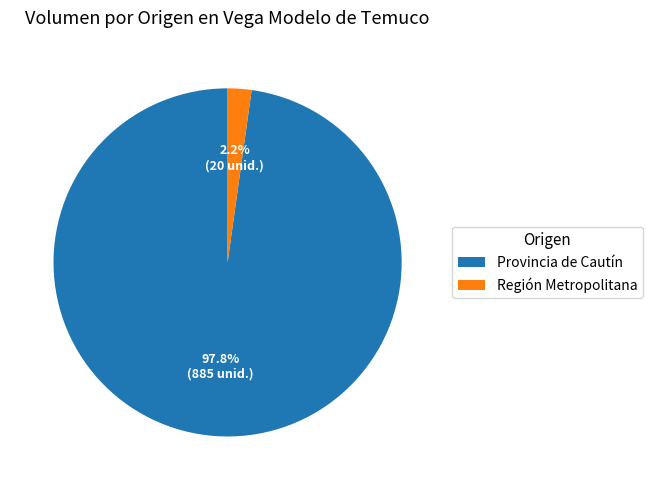

Do Región Metropolitana and Provincia de Cautín together represent more than half of the pie?

Yes